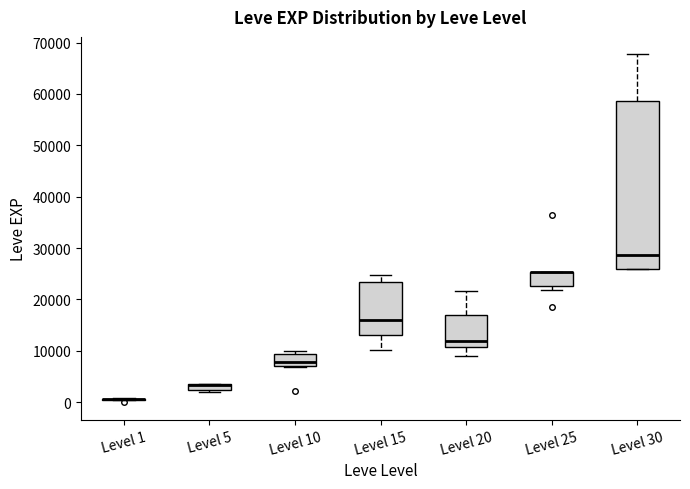

Comparing the boxes themselves (not the whiskers), which one is the tallest?

Level 30